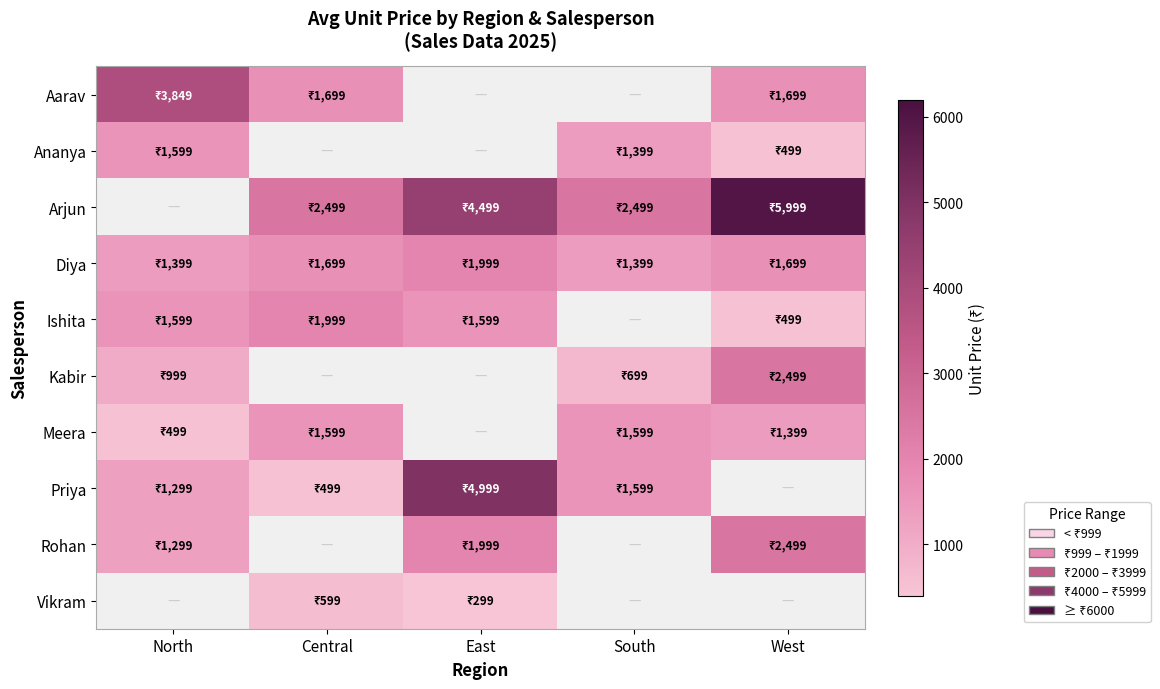

Where does the Ishita series first go above 1599?

Central